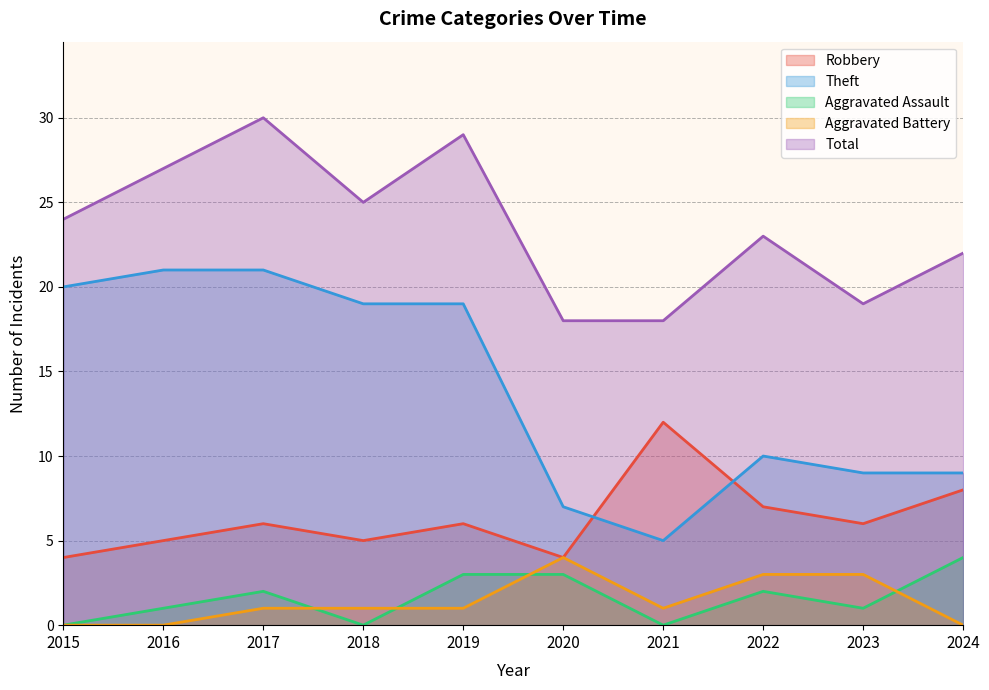

What value does the Aggravated Assault series have at 2016?

1